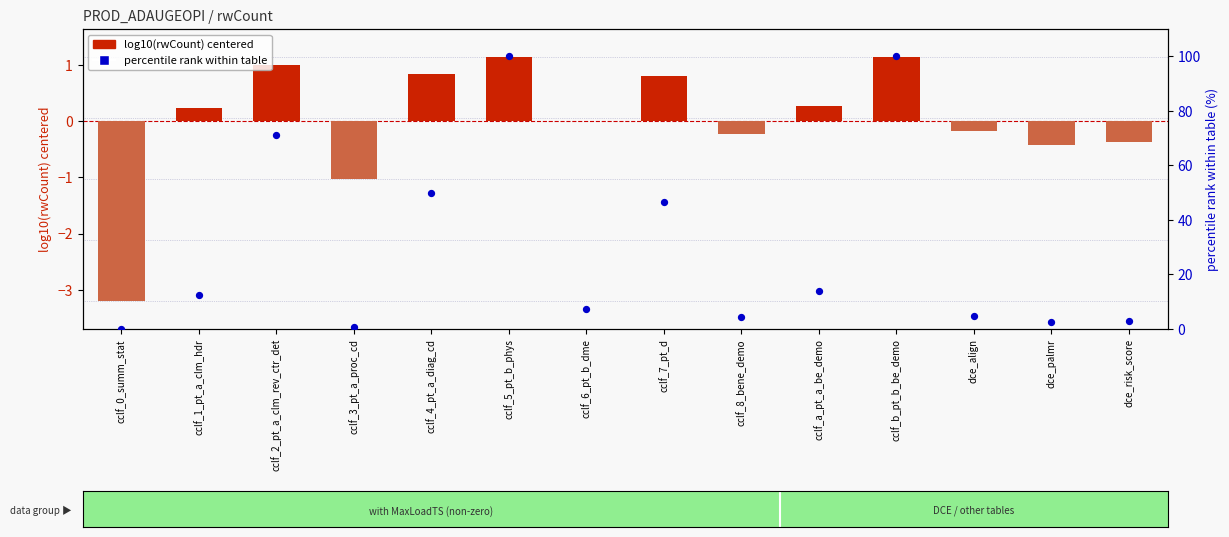

What are all the series names shown in the legend?

log10(rwCount) centered, percentile rank within table